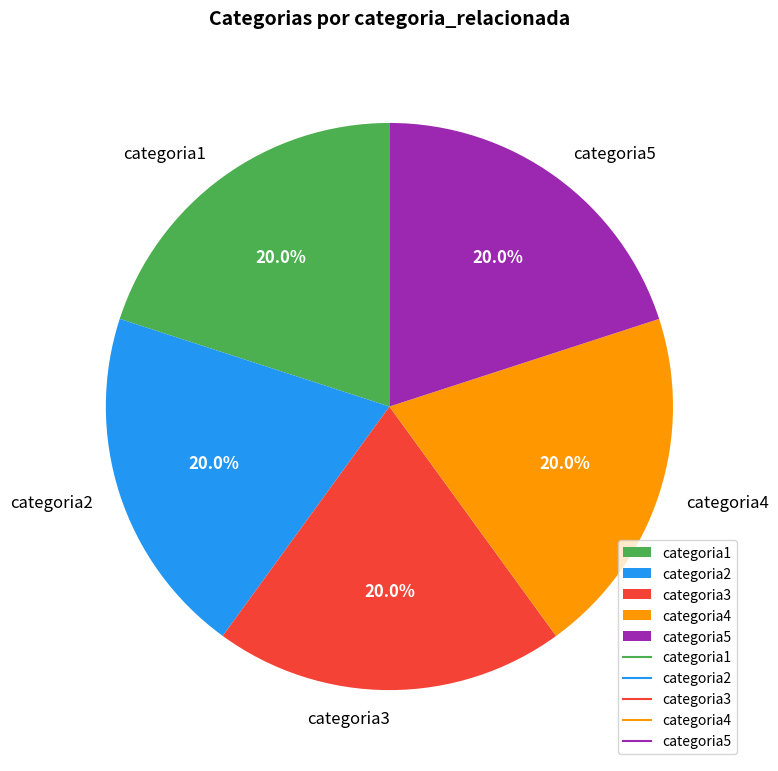

The categoria1 slice represents 12% of the pie. True or false?

False